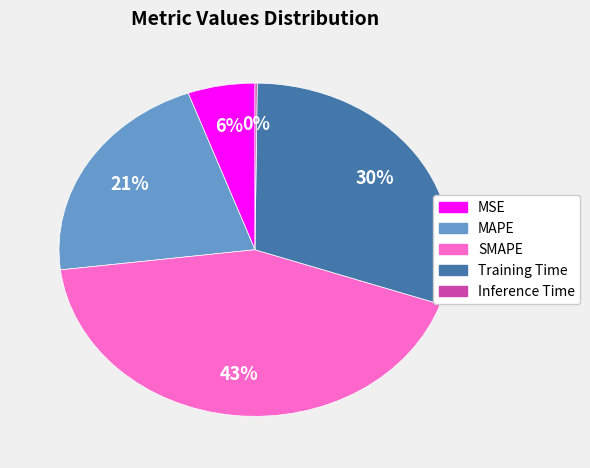

Which category has the biggest portion of the pie?

SMAPE